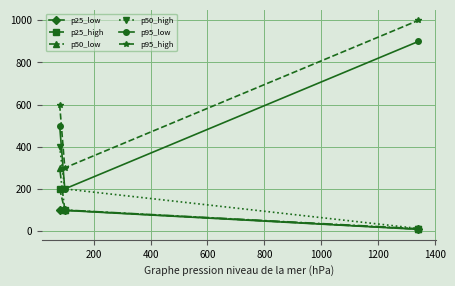

What is the maximum value for p95_low?

900